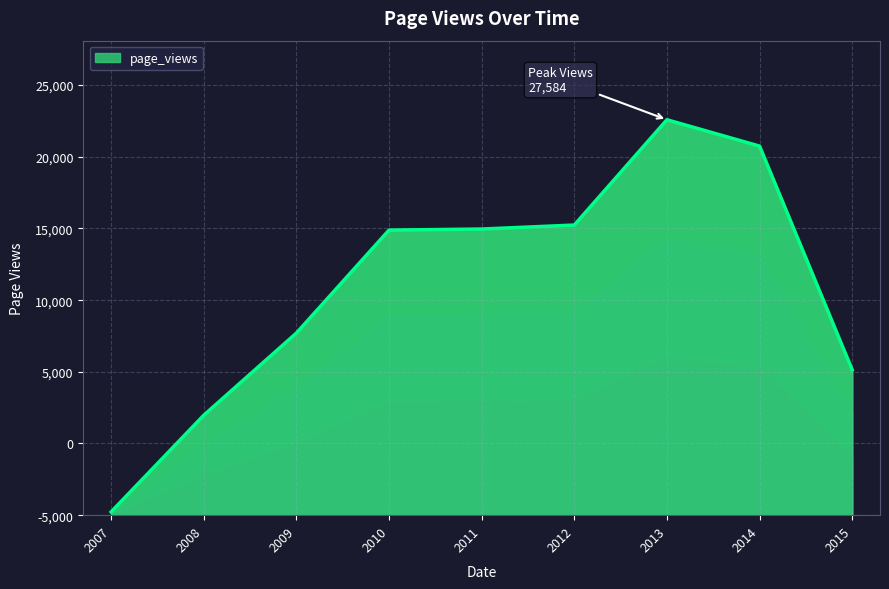

Is it true that the value at 2014 is 25746?

True